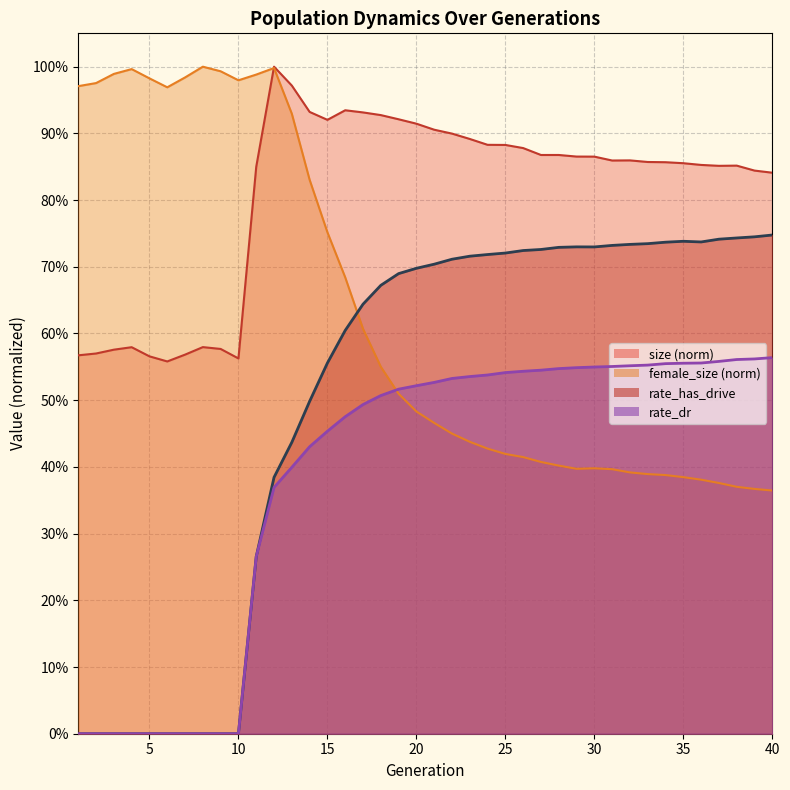

Between 33 and 25, which is larger?

25